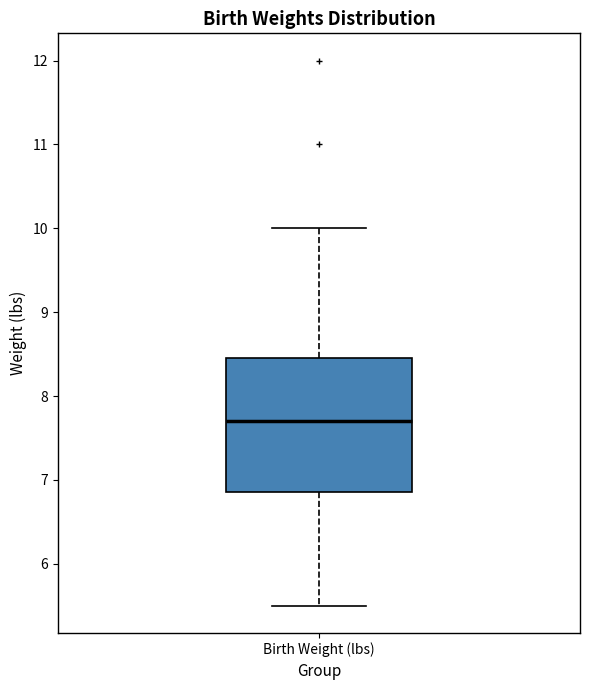

Where is the lower edge of the box for Birth Weight (lbs) on the y-axis? The values are not printed on the chart, so give them approximately, as read against the axis.

6.9